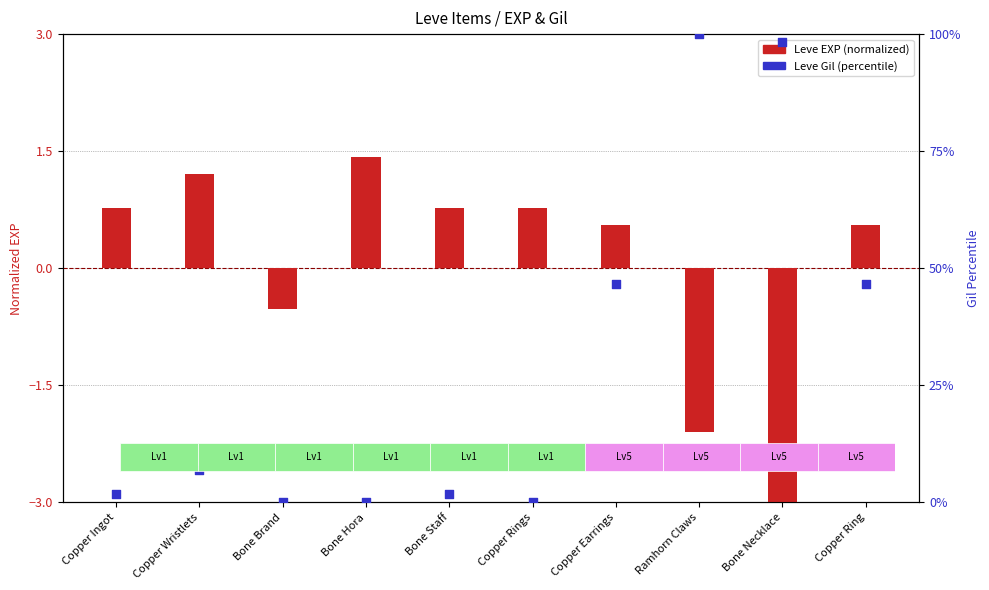

What are all the series names shown in the legend?

Leve EXP (normalized), Leve Gil (percentile)